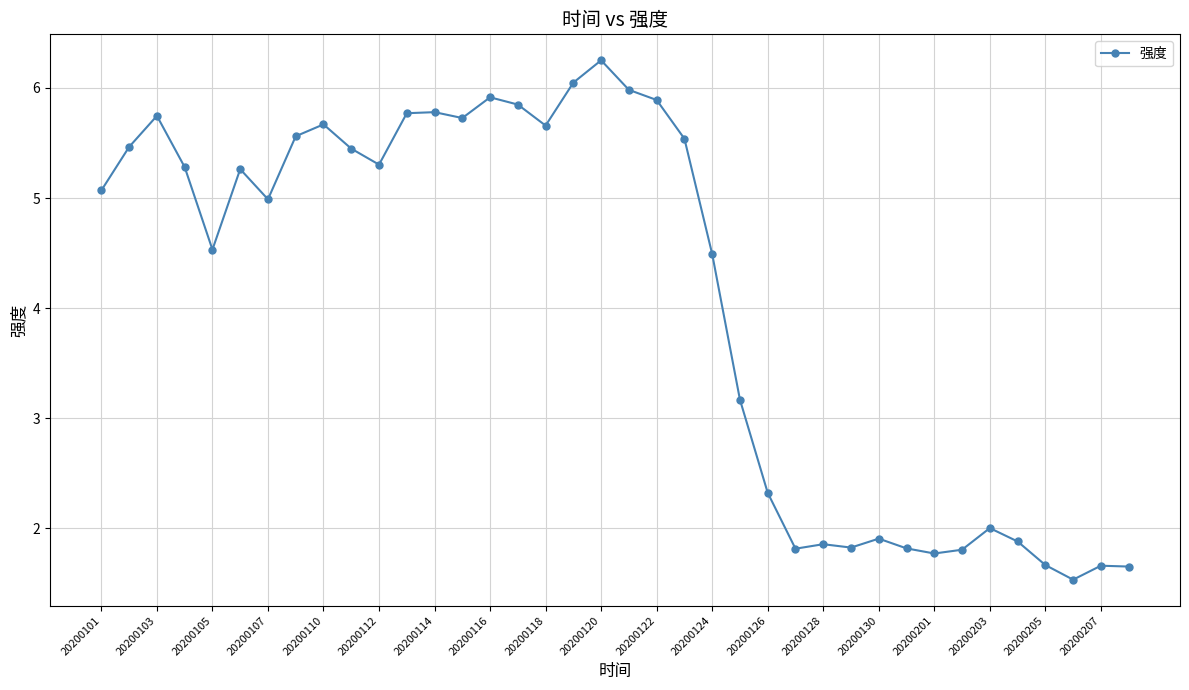

What is the minimum value shown in the chart?

1.5